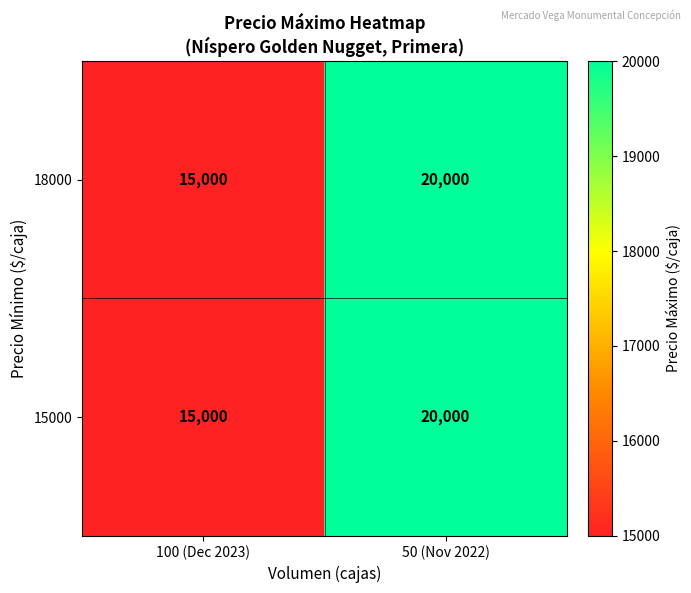

Reading left to right, transcribe all the data shown in this chart.

18000: 100 (Dec 2023)=15000	50 (Nov 2022)=20000
15000: 100 (Dec 2023)=15000	50 (Nov 2022)=20000